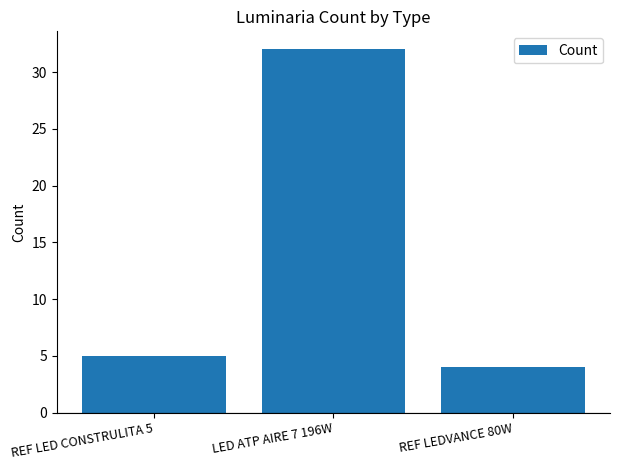

Which has a higher value, LED ATP AIRE 7 196W or REF LEDVANCE 80W?

LED ATP AIRE 7 196W